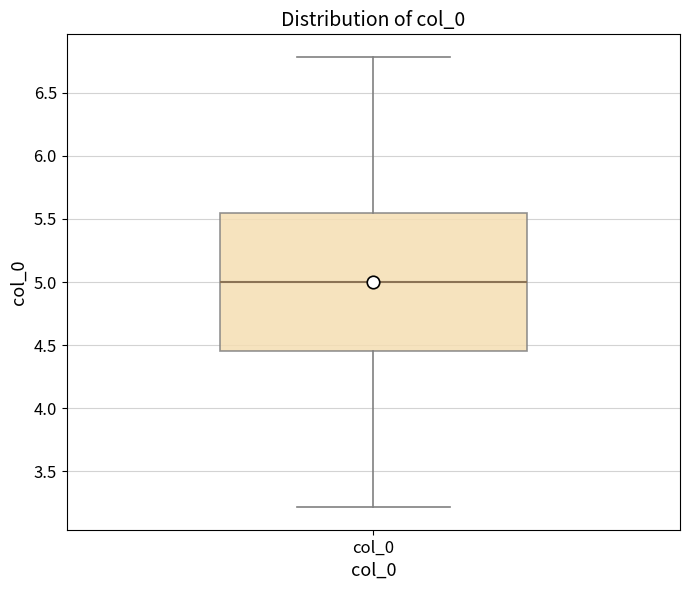

Read this box plot against the y-axis: the position of the median line, the range covered by the box, and the ends of both whiskers. The values are not printed on the chart, so give them approximately, as read against the axis.

median 5.00, box 4.45 to 5.55, whiskers 3.20 to 6.80